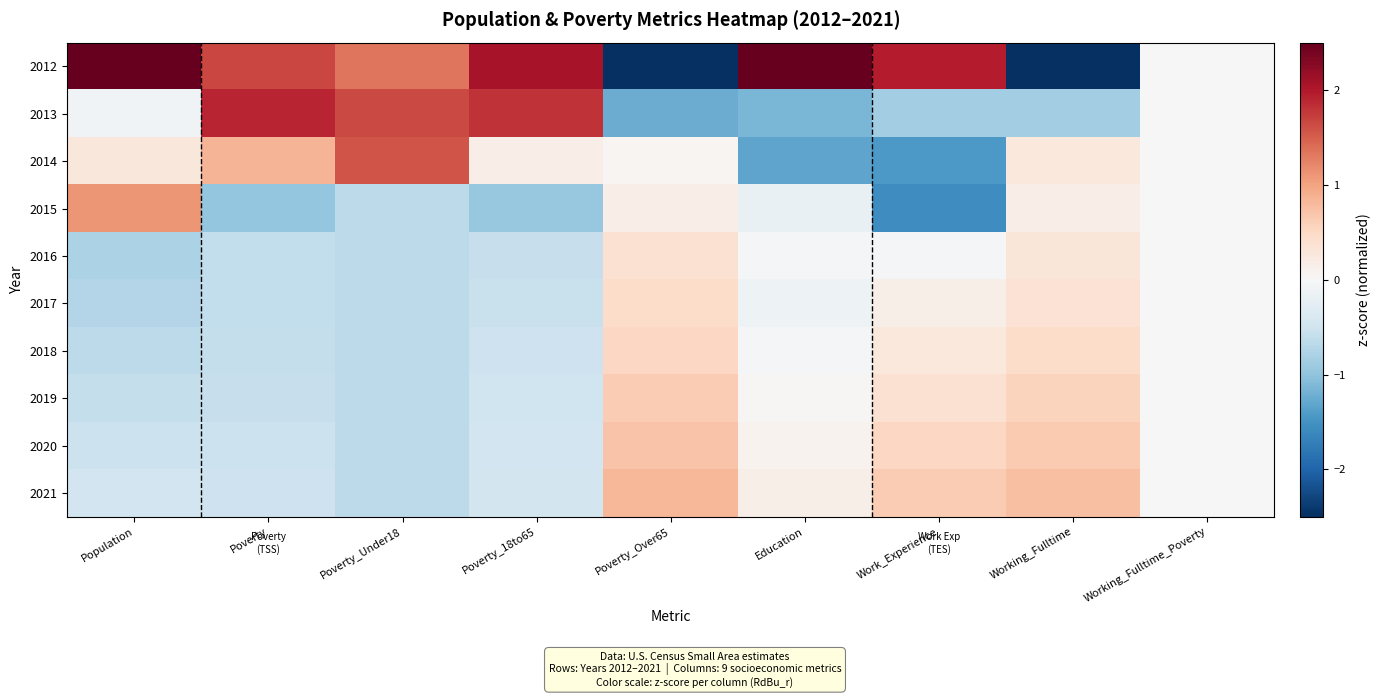

List the series in order of their peak value, highest first.

2012, 2013, 2014, 2015, 2021, 2020, 2019, 2018, 2017, 2016